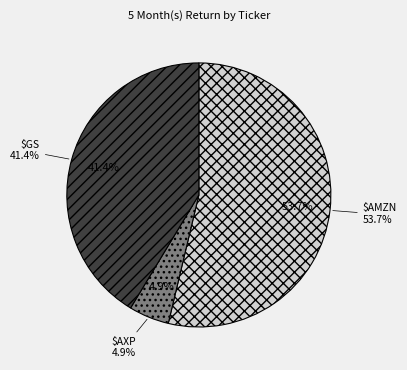

To the nearest percent, what percentage of the pie is $AMZN?

54%